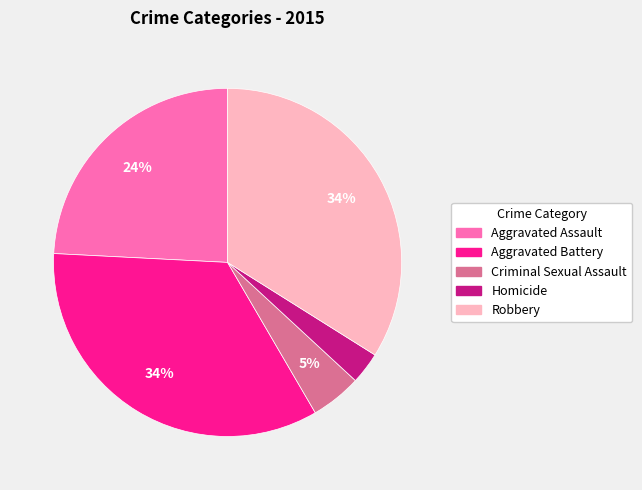

What is the ratio of the value at Criminal Sexual Assault to the value at Aggravated Battery?

0.1